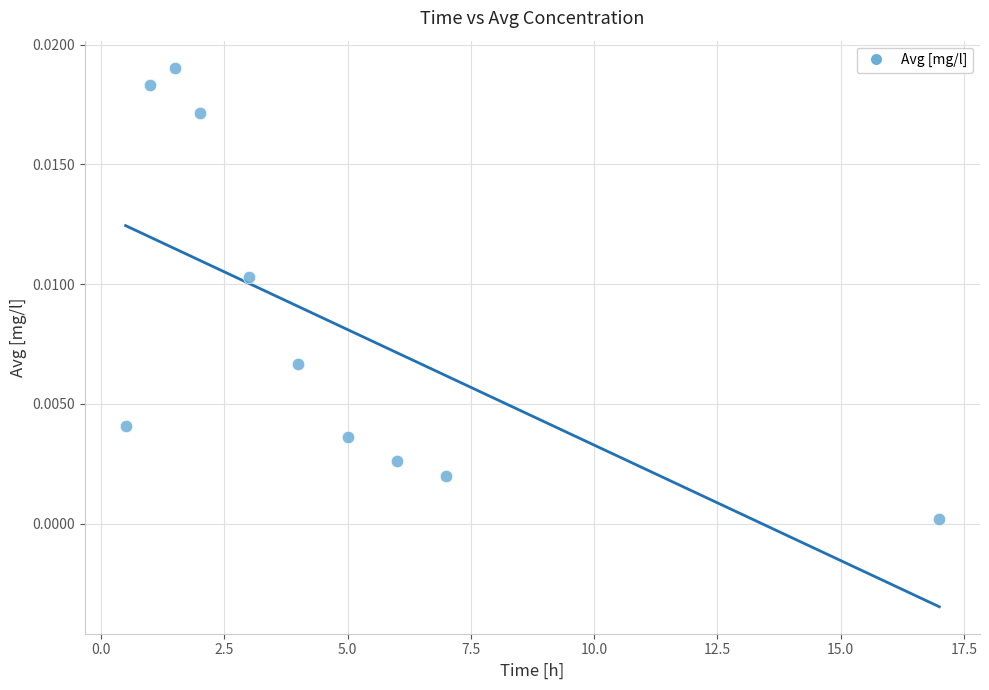

What is the average X value?

4.7